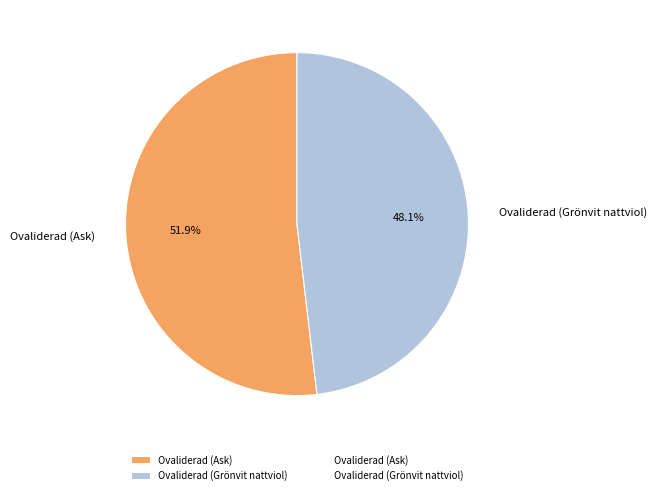

Rank the categories by value from lowest to highest.

Ovaliderad (Grönvit nattviol), Ovaliderad (Ask)